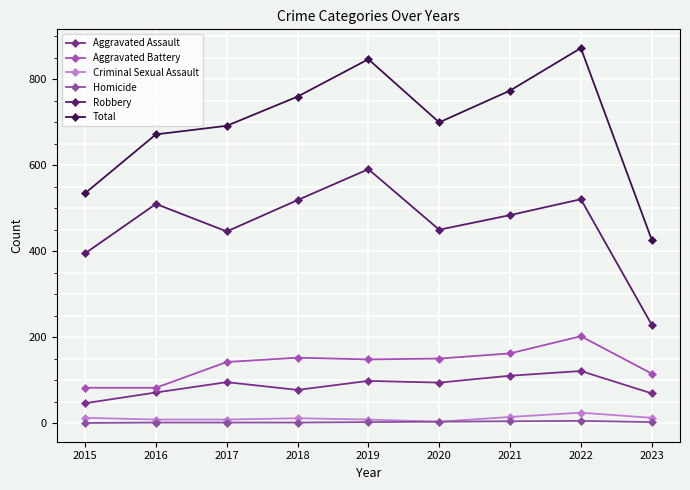

How many data points does each series have?

9